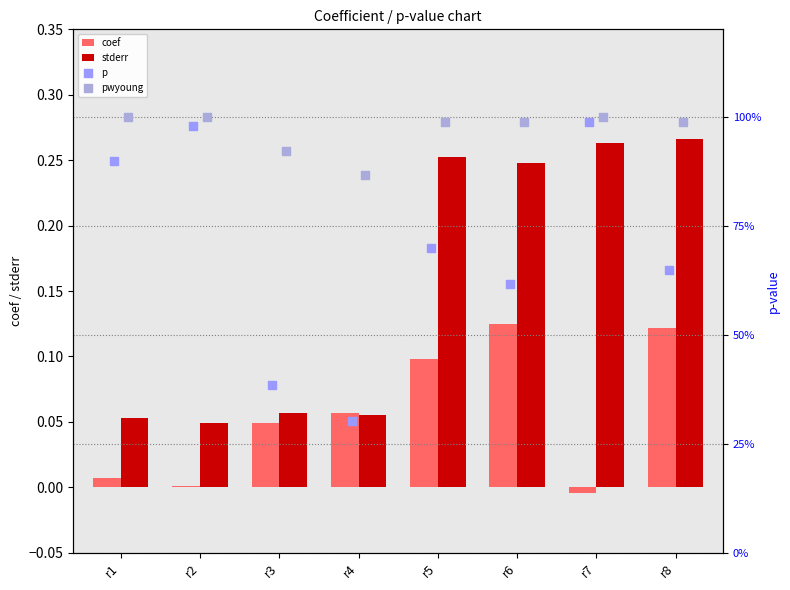

Which series contains the highest Y value?

pwyoung